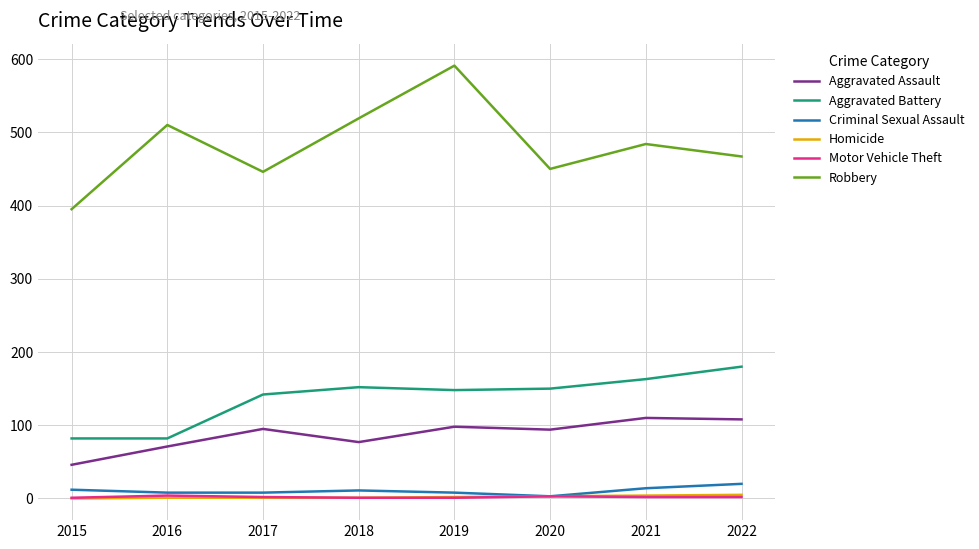

What is the difference between the maximum and minimum values in the Homicide series?

5